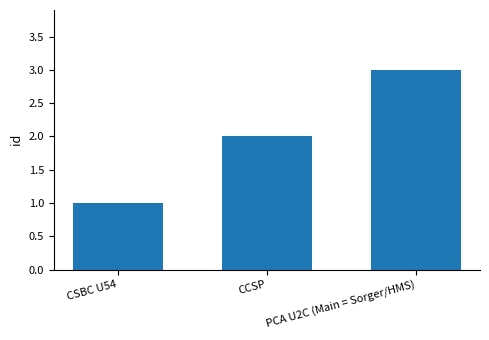

True or false: the data shows 2 at CCSP.

True